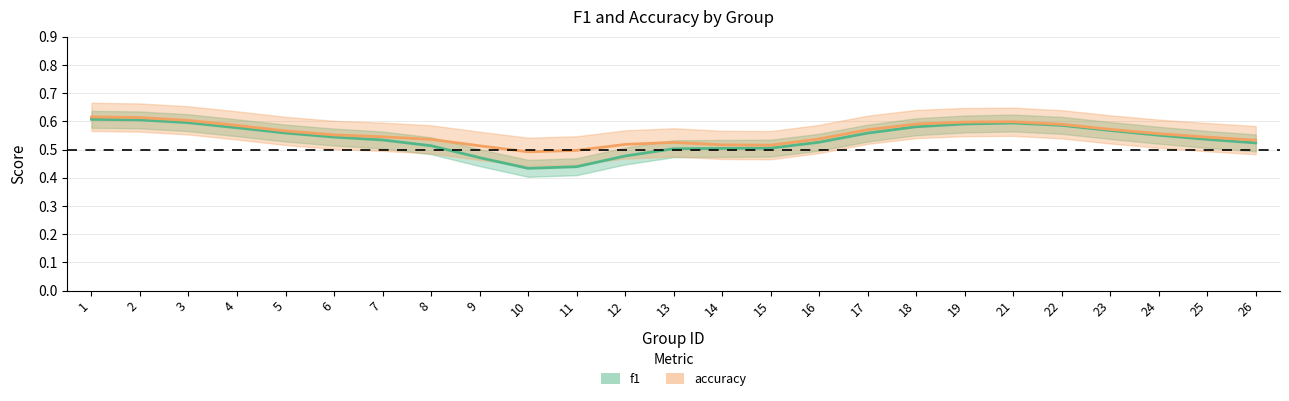

At which category is the sum across all series the highest?

1